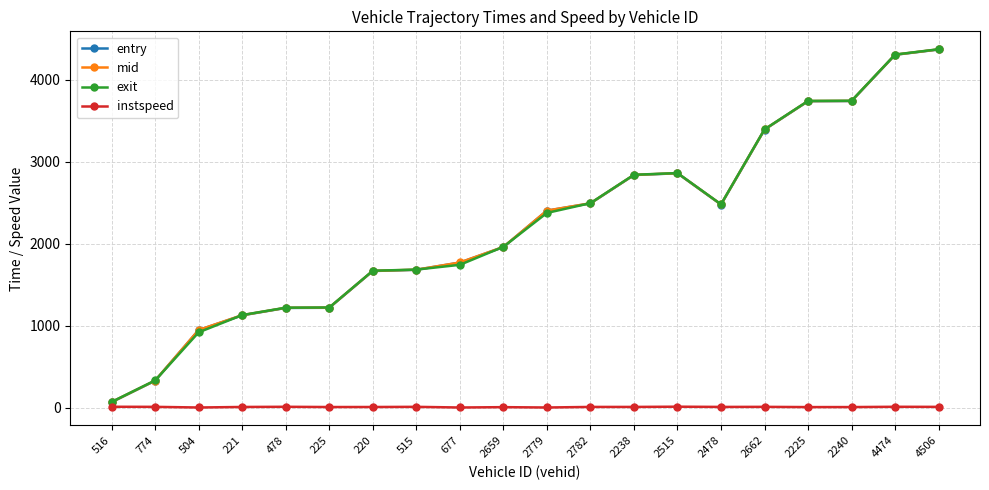

How many data points in exit are less than 2376?

10